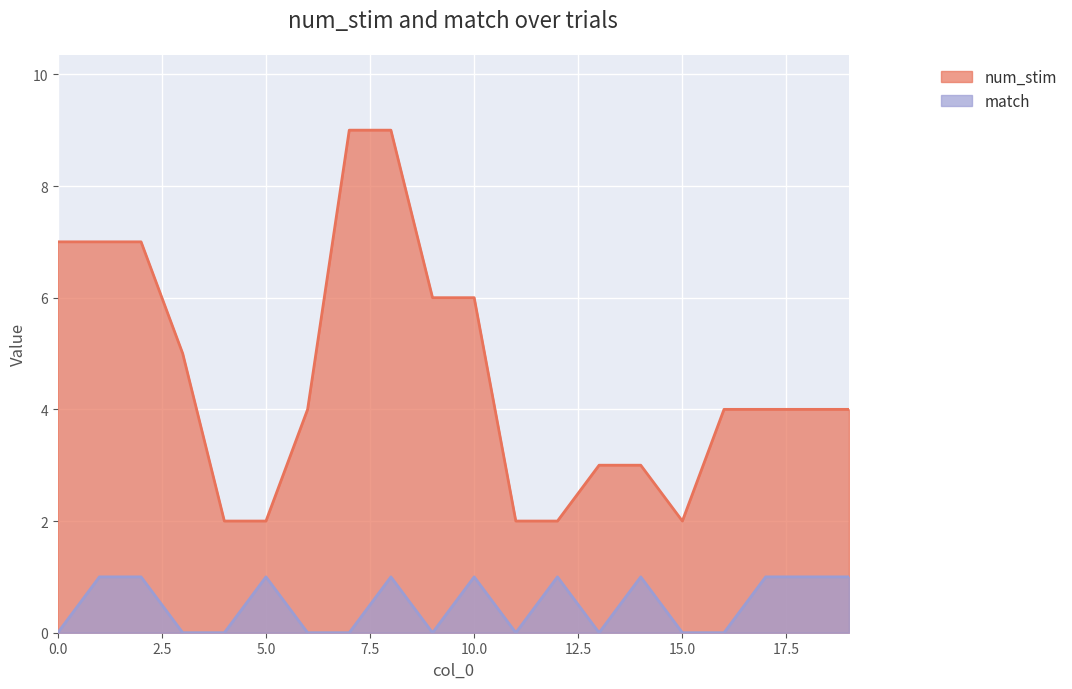

Which series has the largest range (max minus min)?

num_stim